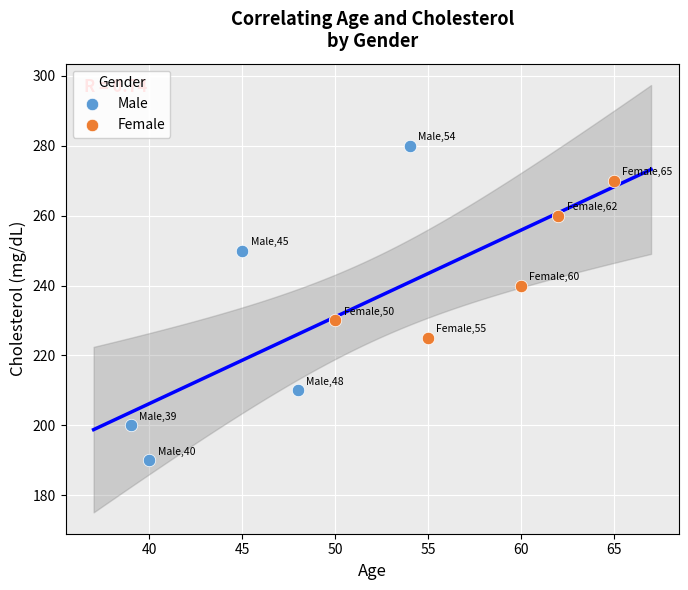

Which series has the largest Y range (max minus min)?

Male